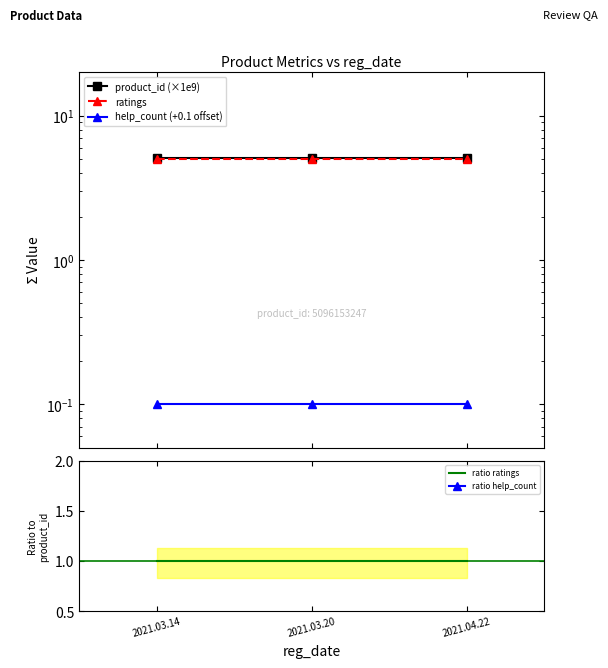

At how many categories does at least one series exceed 5?

3